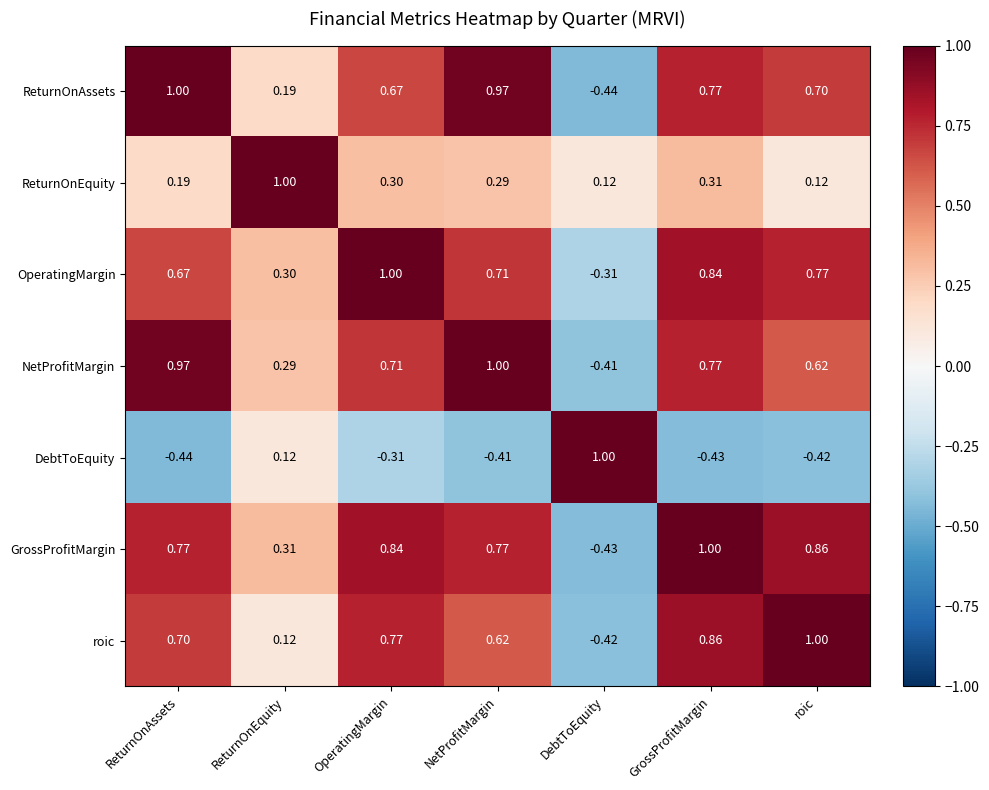

Rank the categories by NetProfitMargin value from highest to lowest.

NetProfitMargin, ReturnOnAssets, GrossProfitMargin, OperatingMargin, roic, ReturnOnEquity, DebtToEquity